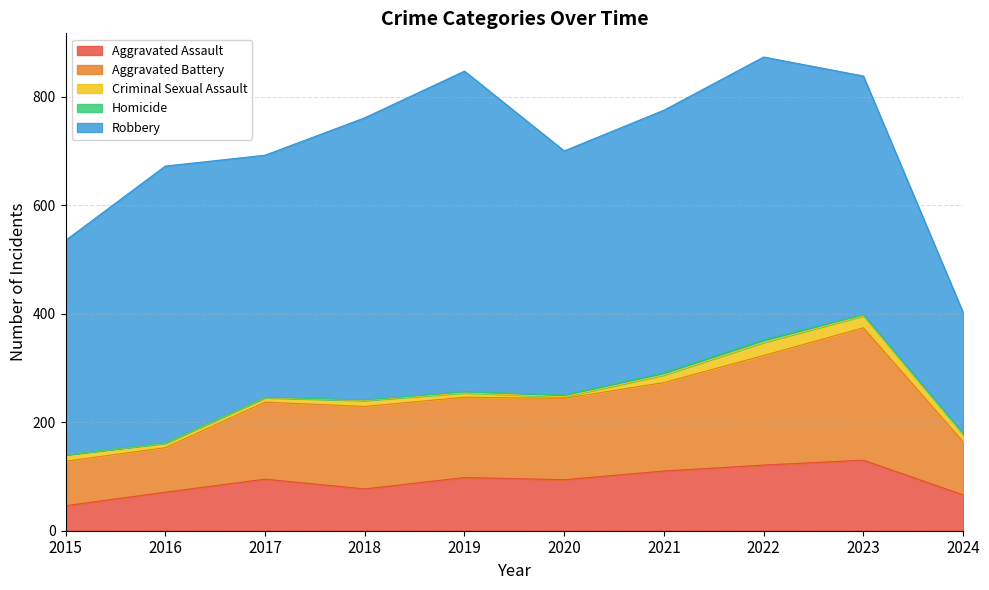

Which series changed the most between 2016 and 2019?

Robbery